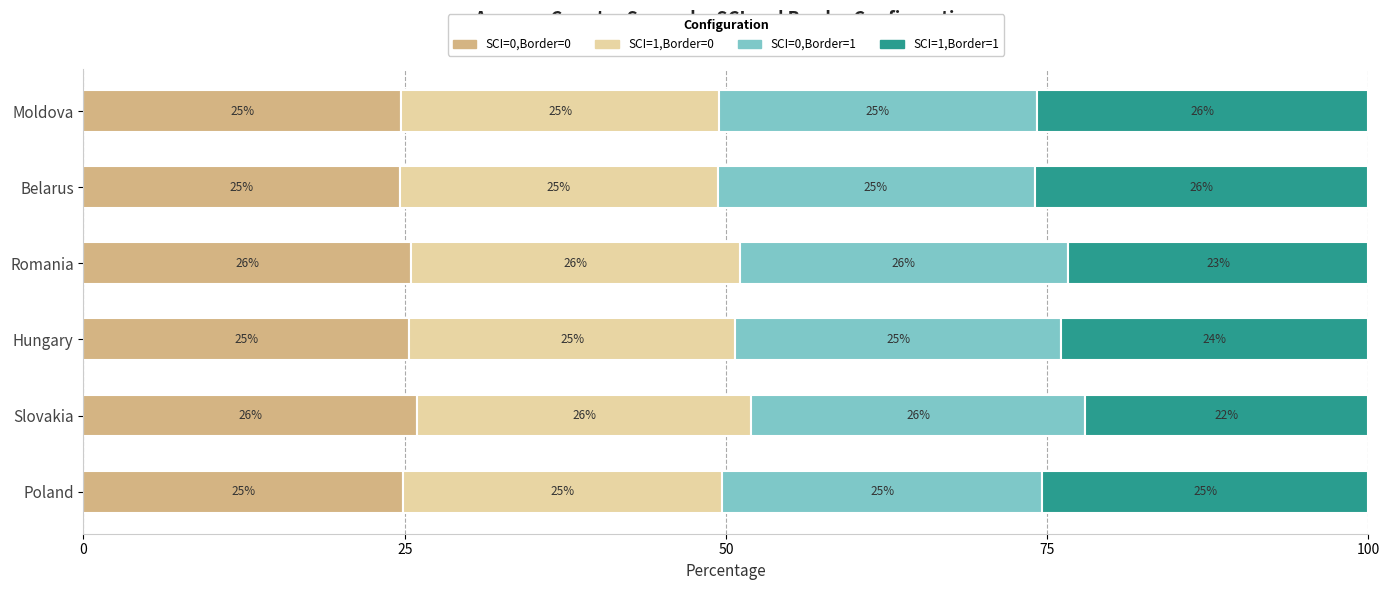

What is the approximate value of SCI=0,Border=0 at Moldova?

24.7